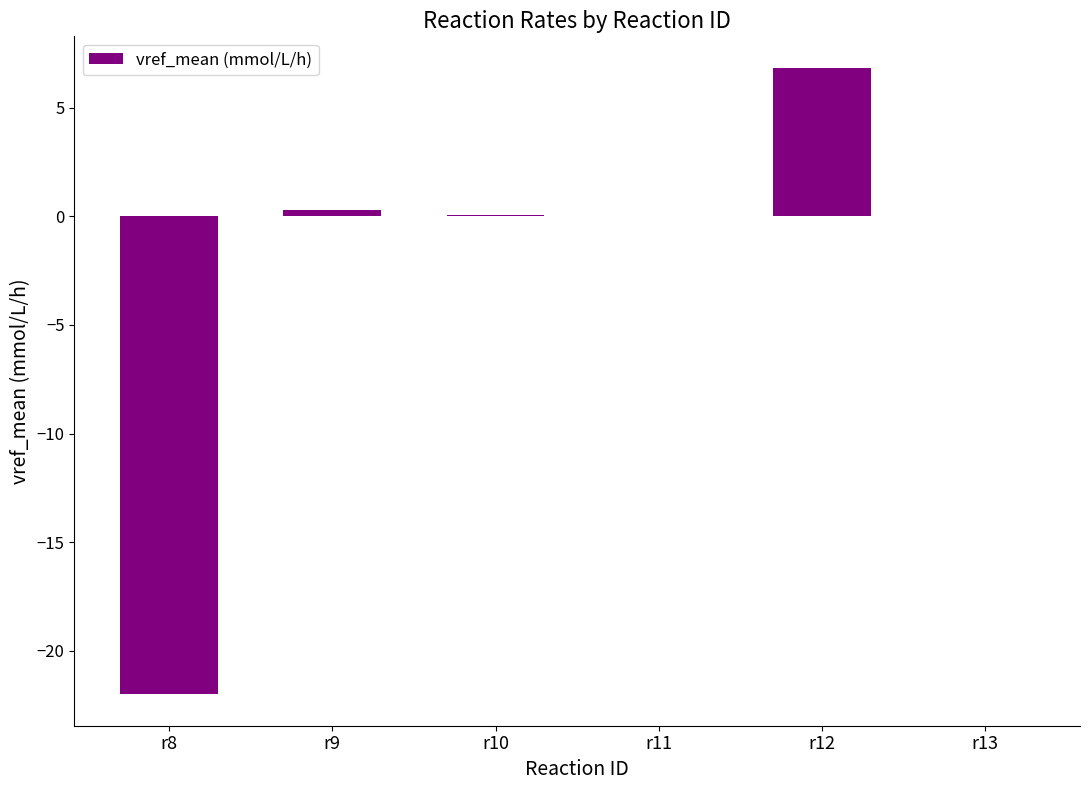

What is the difference between the values at r9 and r11?

0.3